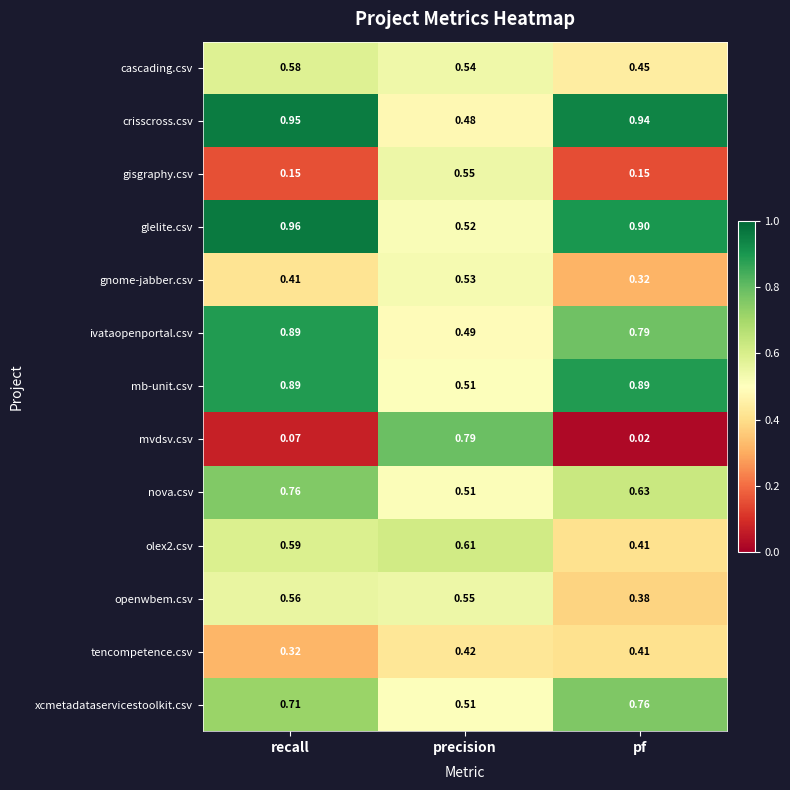

At which category is the sum across all series the highest?

recall